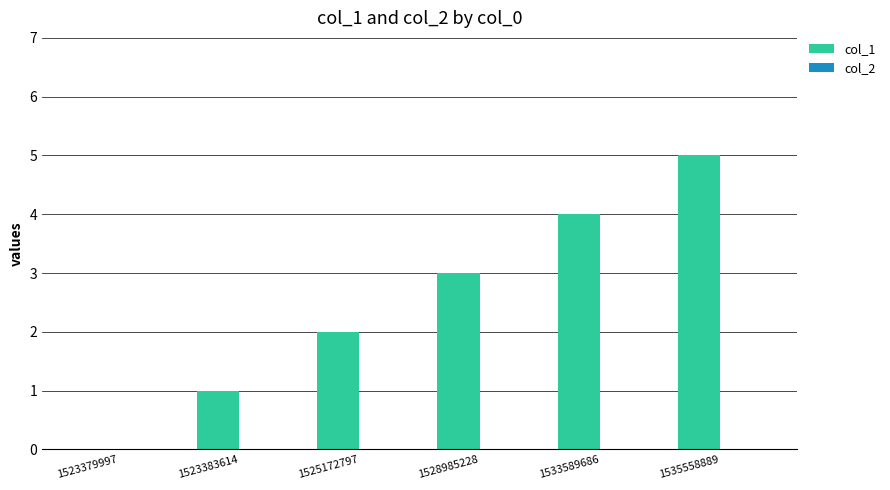

What is the maximum value shown in the chart?

5